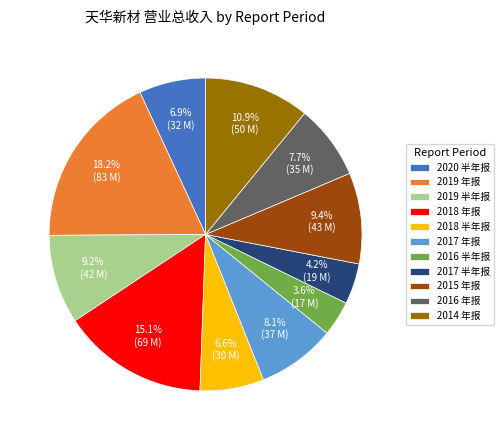

Is there a majority slice in this chart?

No